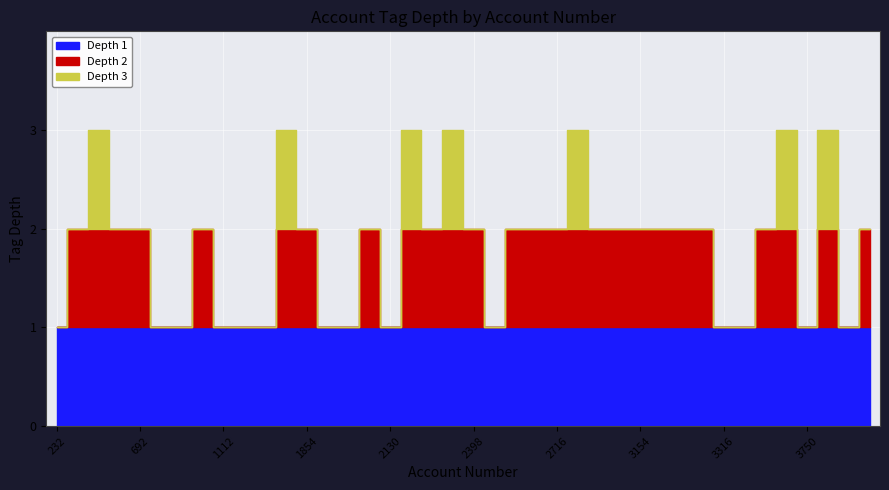

What is the minimum value shown in the chart?

1